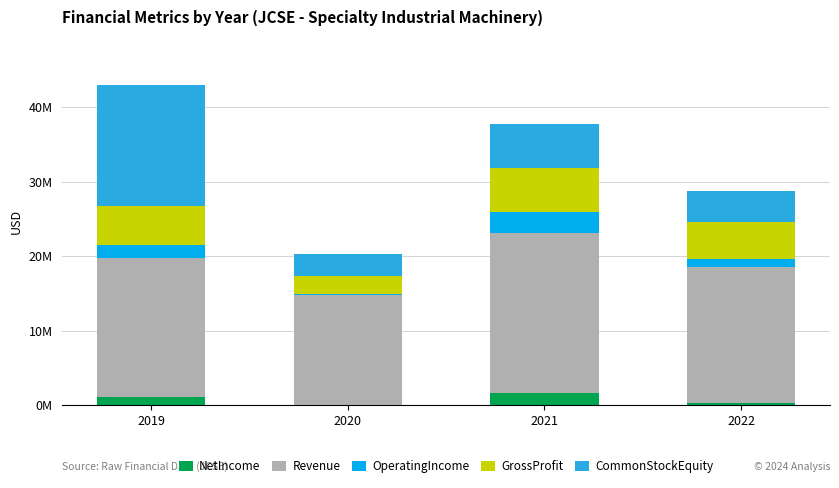

Are the bars horizontal?

No